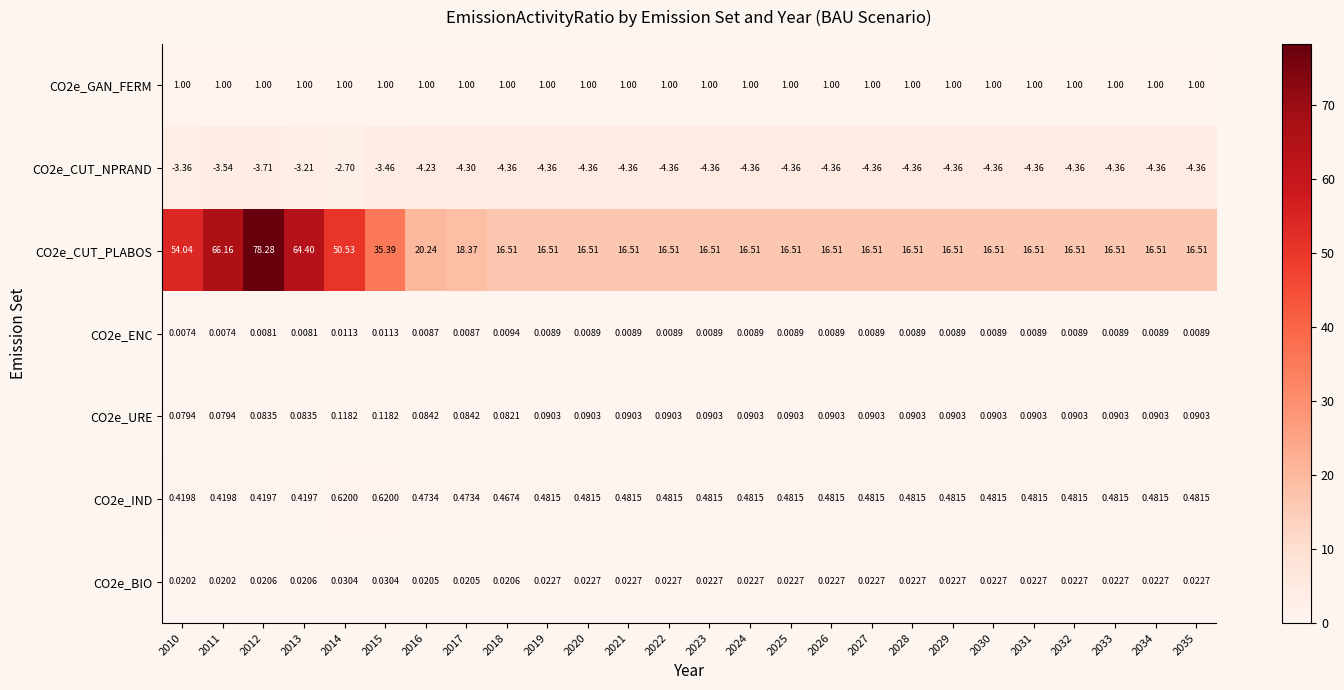

Is the value of CO2e_IND at 2035 greater than the value of CO2e_CUT_PLABOS at 2029?

No